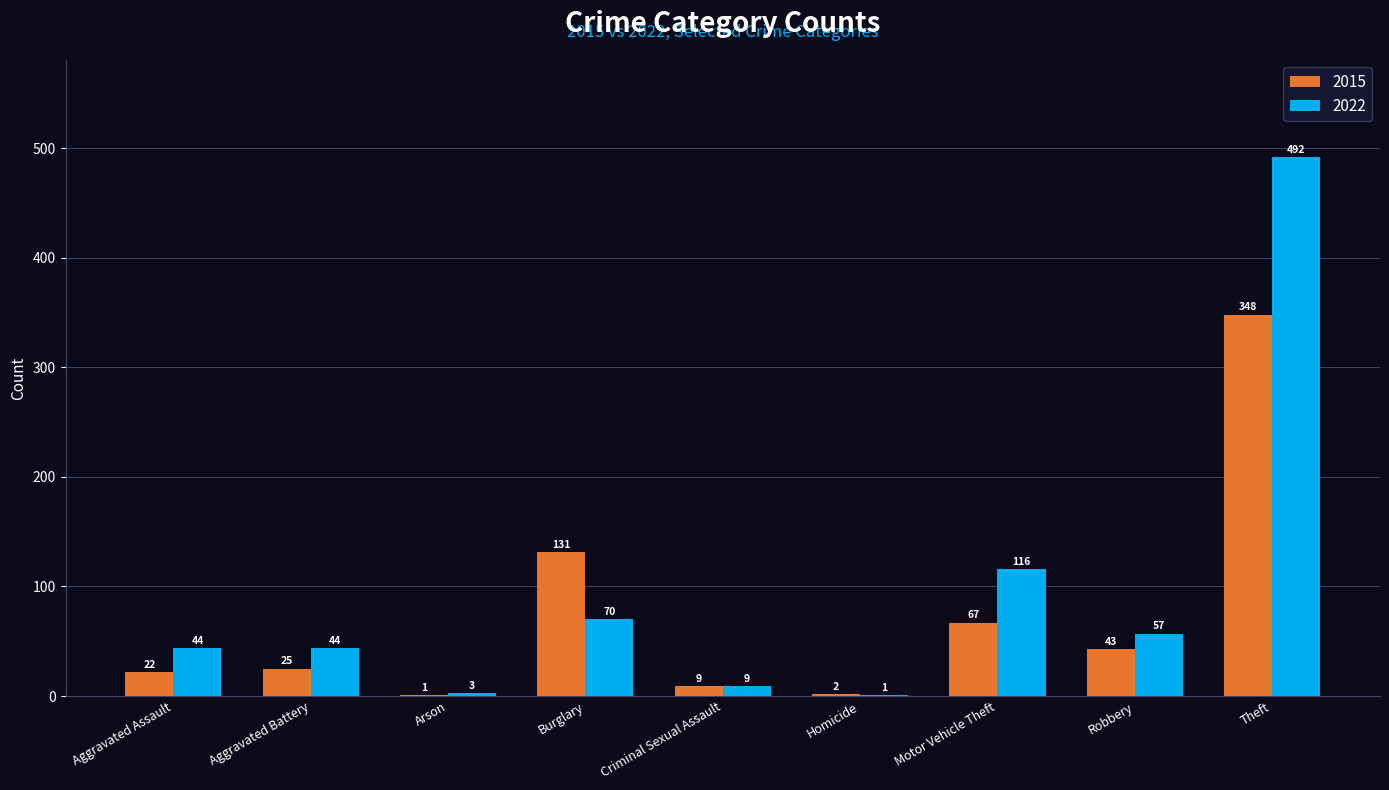

What is the sum of the 2022 values at Aggravated Assault and Theft?

536